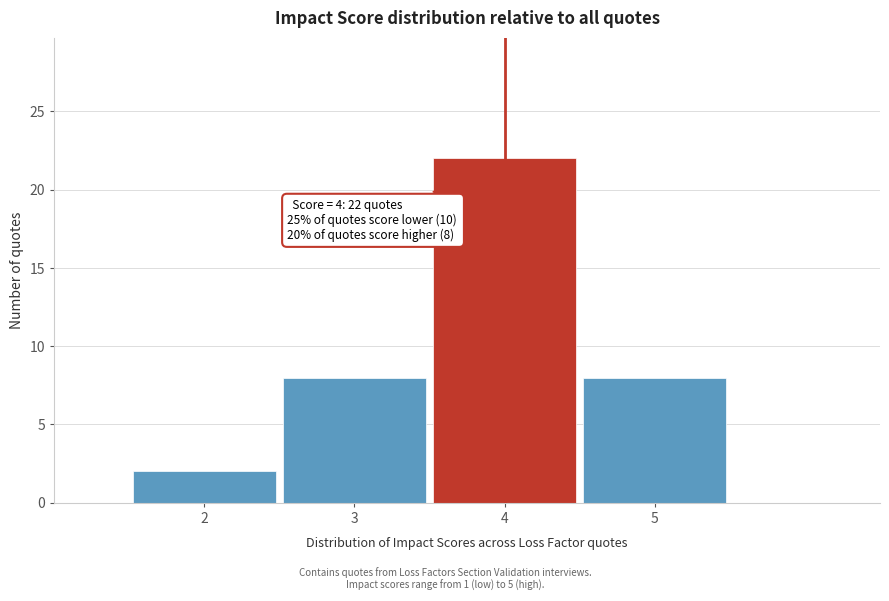

Reading left to right, what are all the values shown in this chart?

2=2	3=8	4=22	5=8